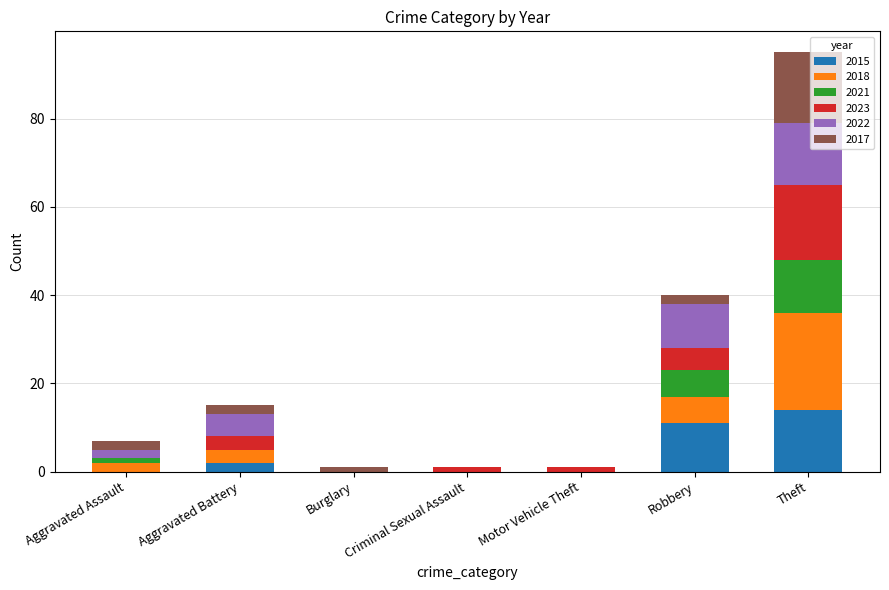

At which category is the sum across all series the highest?

Theft